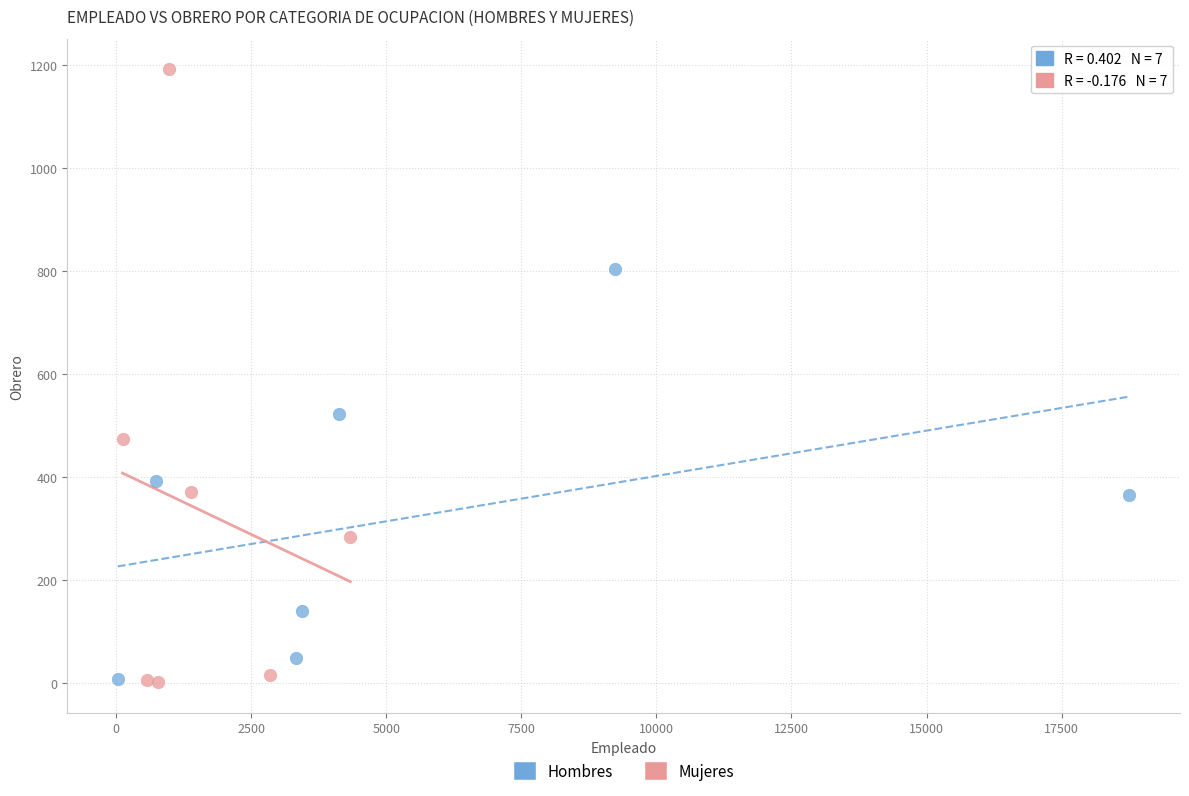

Which series has the widest spread of Y values?

Mujeres